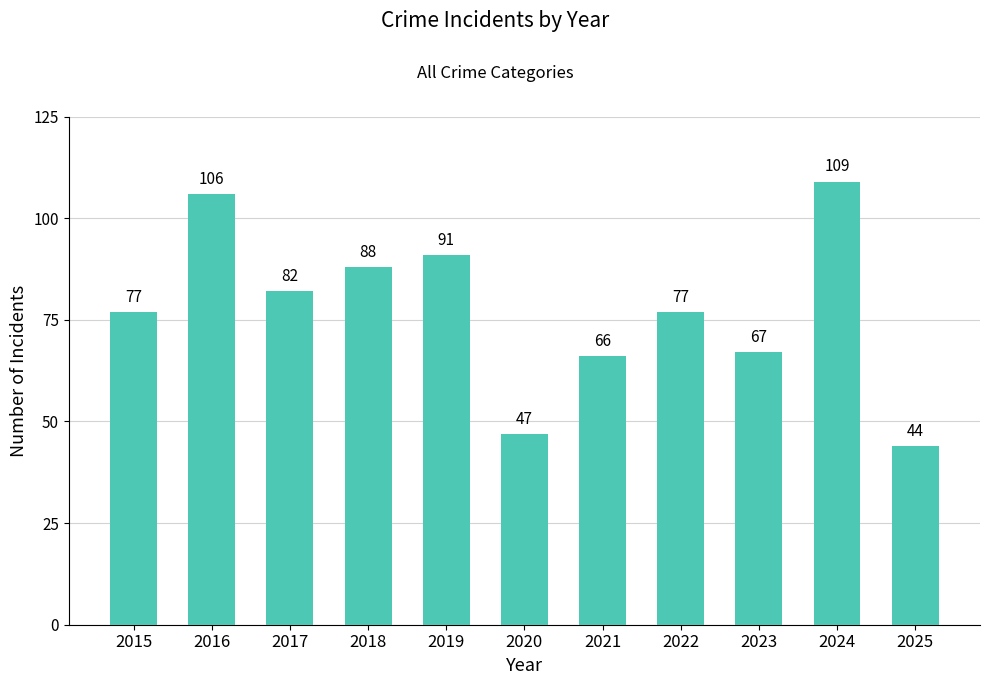

What is the value of the 3rd bar from the left?

82